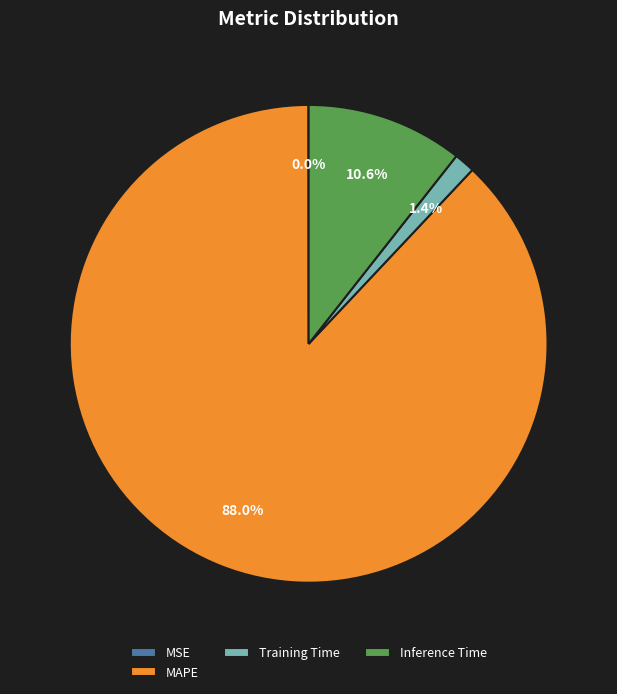

Does any single category account for the majority?

Yes